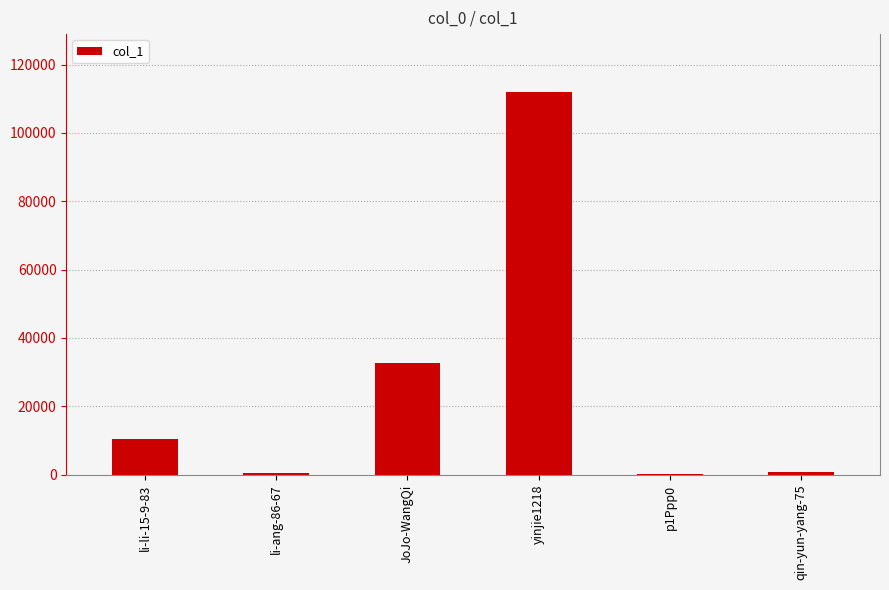

The value at li-li-15-9-83 is 14593. True or false?

False